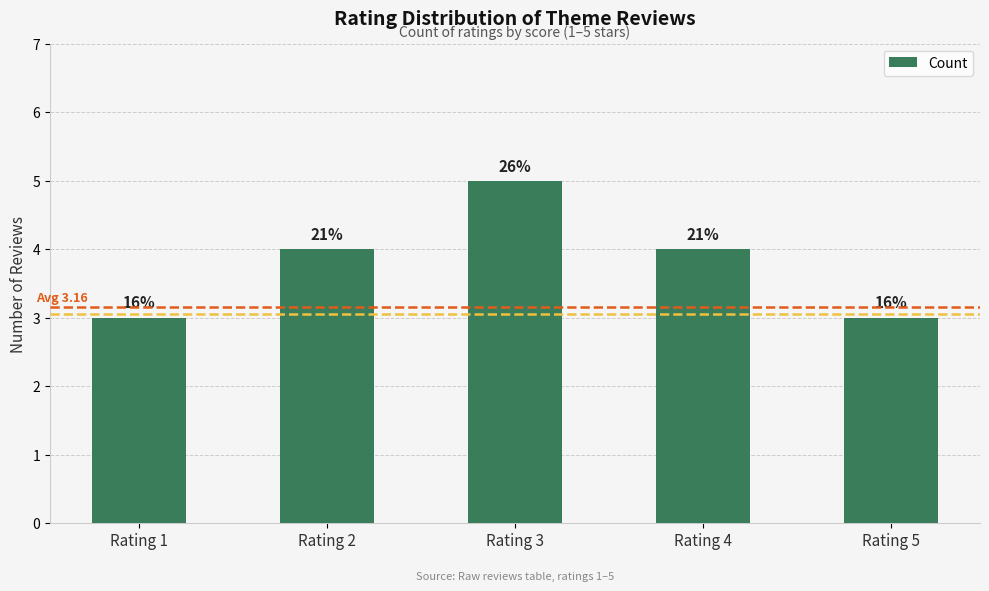

Is it true that the value at Rating 3 is 3?

False